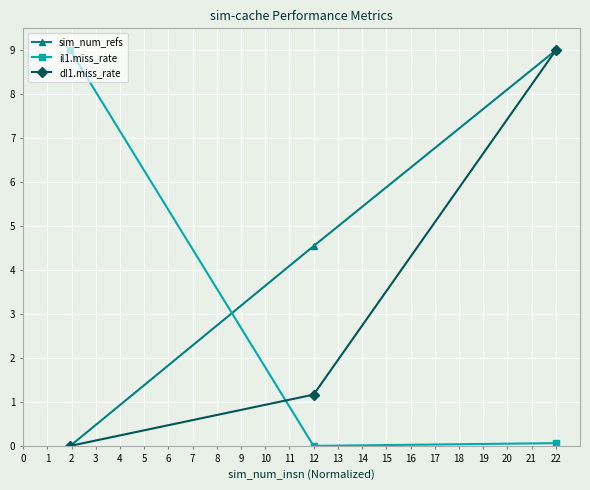

Does the chart have visible grid lines?

Yes